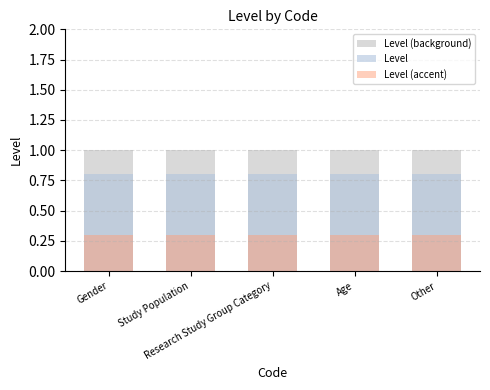

Reading left to right, transcribe all the data shown in this chart.

Level (background): 1.0	1.0	1.0	1.0	1.0
Level: 0.8	0.8	0.8	0.8	0.8
Level (accent): 0.3	0.3	0.3	0.3	0.3